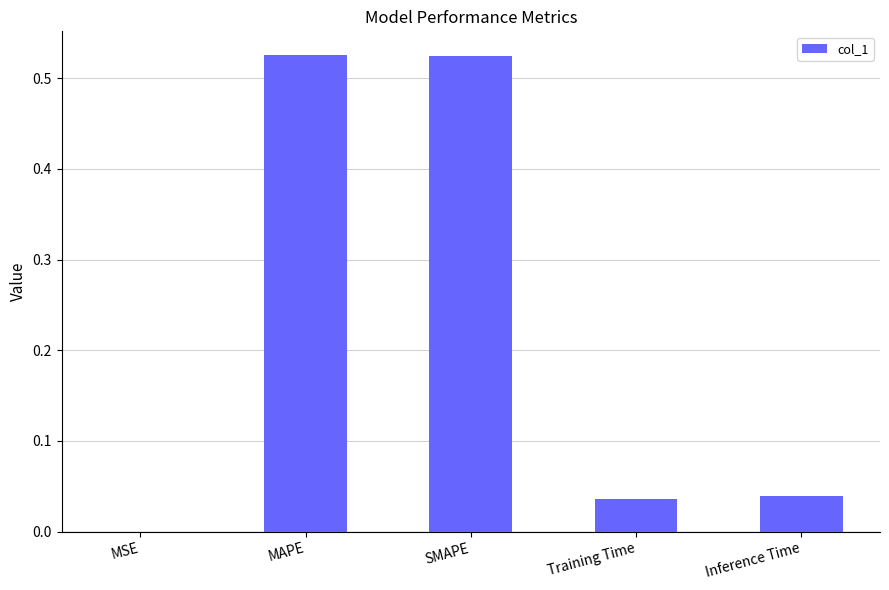

What is the sum of the values at Training Time and MAPE?

0.6